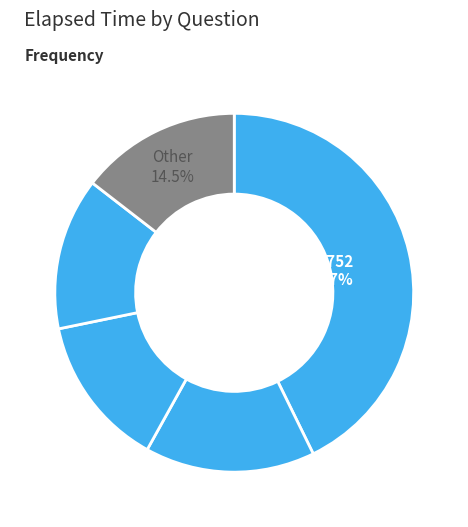

How many segments does this pie chart have?

5